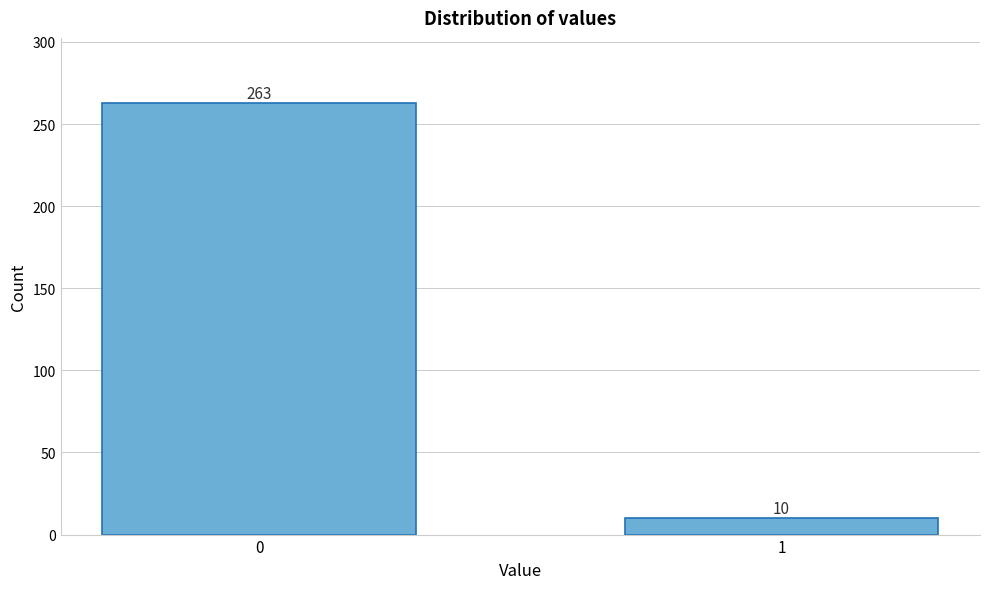

Reading left to right, what are all the values shown in this chart?

0=263	1=10